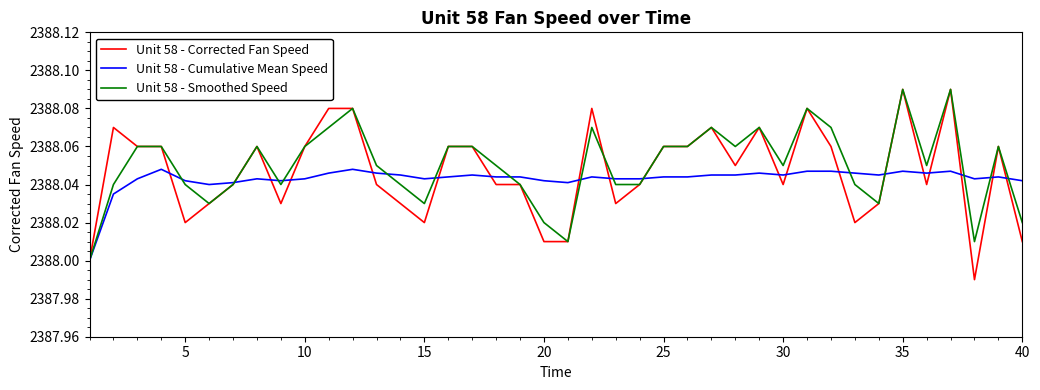

Which series has the widest spread of values?

Unit 58 - Corrected Fan Speed